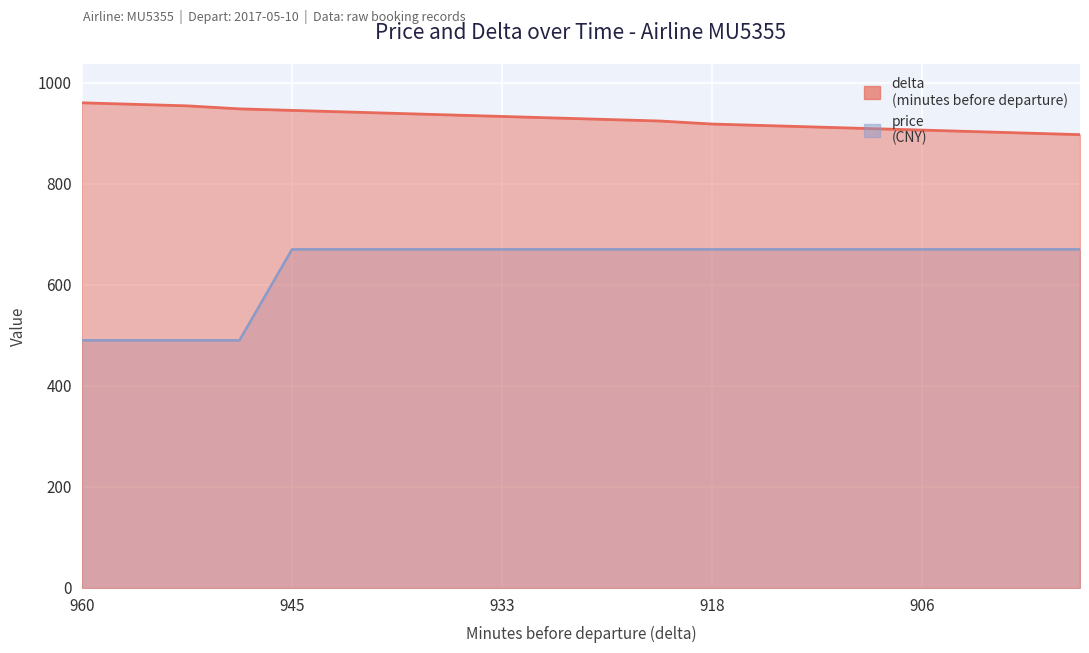

Which series changed the most between 960 and 930?

price